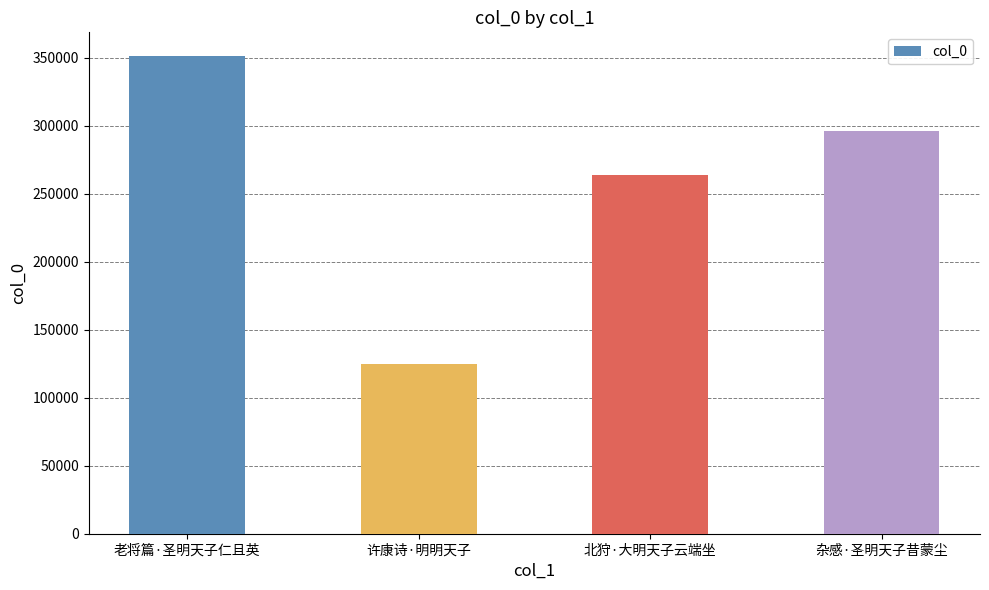

What is the maximum value shown in the chart?

351303